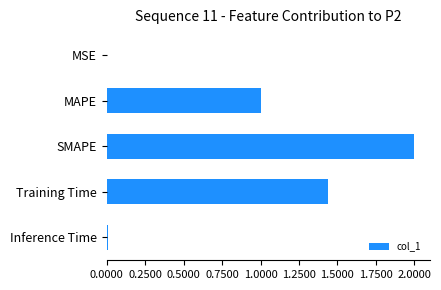

What is the sum of all values?

4.5